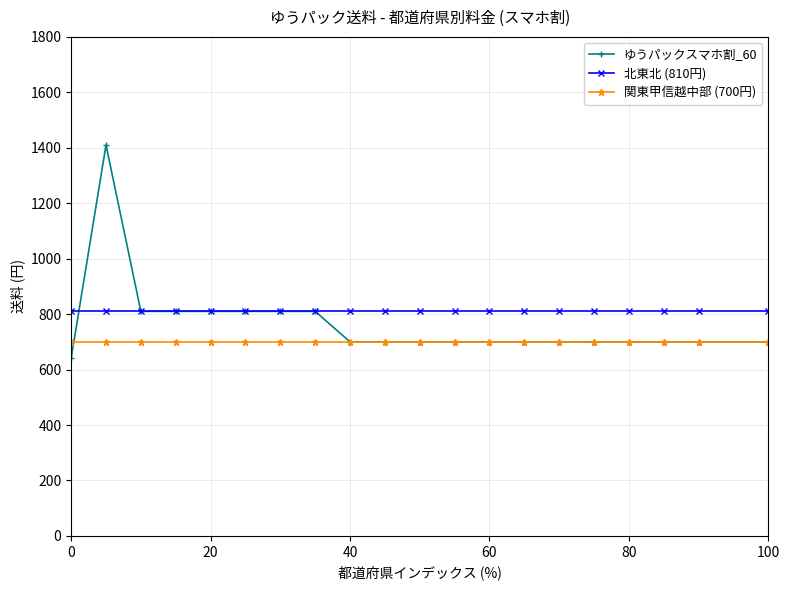

Which series has the largest range (max minus min)?

ゆうパックスマホ割_60